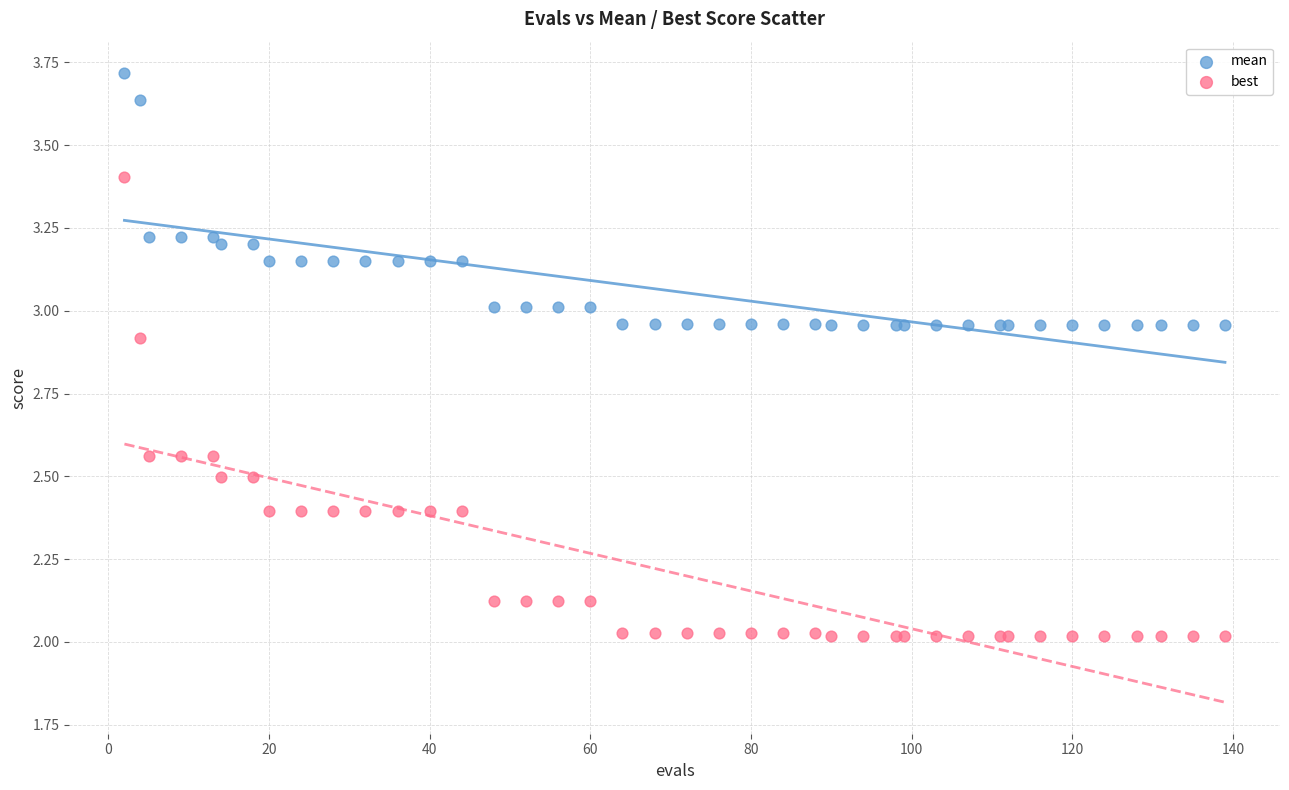

What are all the series names shown in the legend?

mean, best